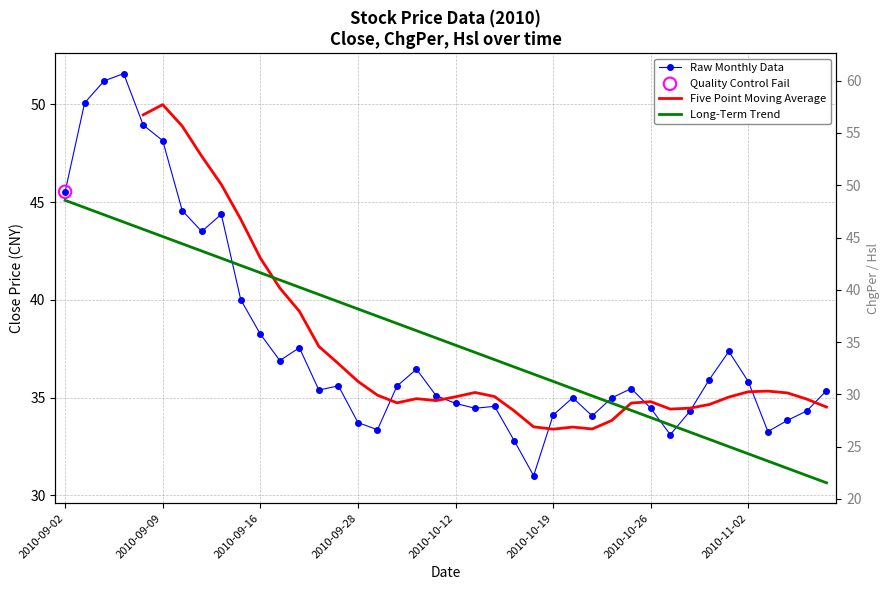

Which series contains the highest Y value?

Raw Monthly Data